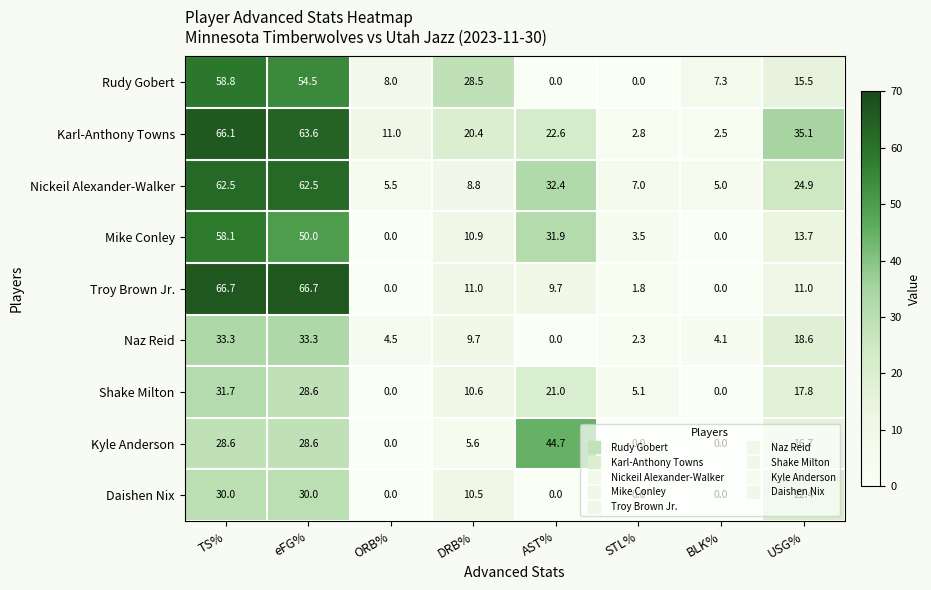

True or false: Kyle Anderson has a value of -16.2 at BLK%.

False